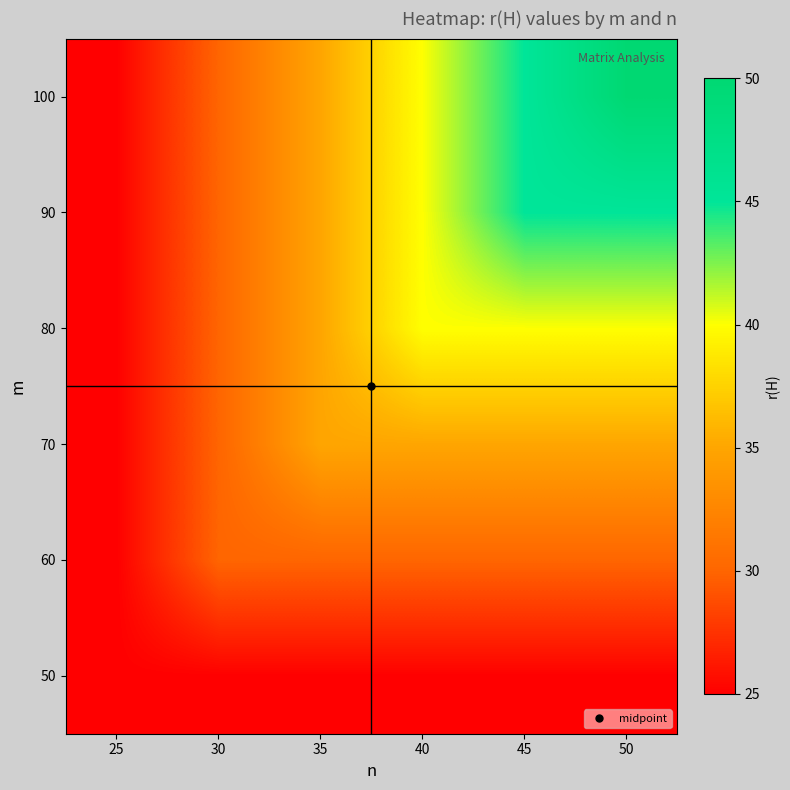

What is the spread (max minus min) of values at 45?

20